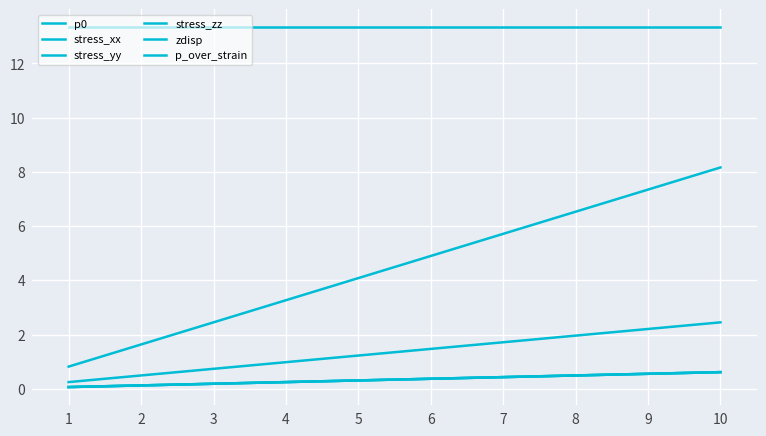

Reading right to left, extract all data points from this chart.

p0: 8.2	7.3	6.5	5.7	4.9	4.1	3.3	2.4	1.6	0.8
stress_xx: 0.6	0.6	0.5	0.4	0.4	0.3	0.2	0.2	0.1	0.1
stress_yy: 0.6	0.6	0.5	0.4	0.4	0.3	0.2	0.2	0.1	0.1
stress_zz: 2.4	2.2	2.0	1.7	1.5	1.2	1.0	0.7	0.5	0.2
zdisp: 0.6	0.6	0.5	0.4	0.4	0.3	0.2	0.2	0.1	0.1
p_over_strain: 13.3	13.3	13.3	13.3	13.3	13.3	13.3	13.3	13.3	13.3